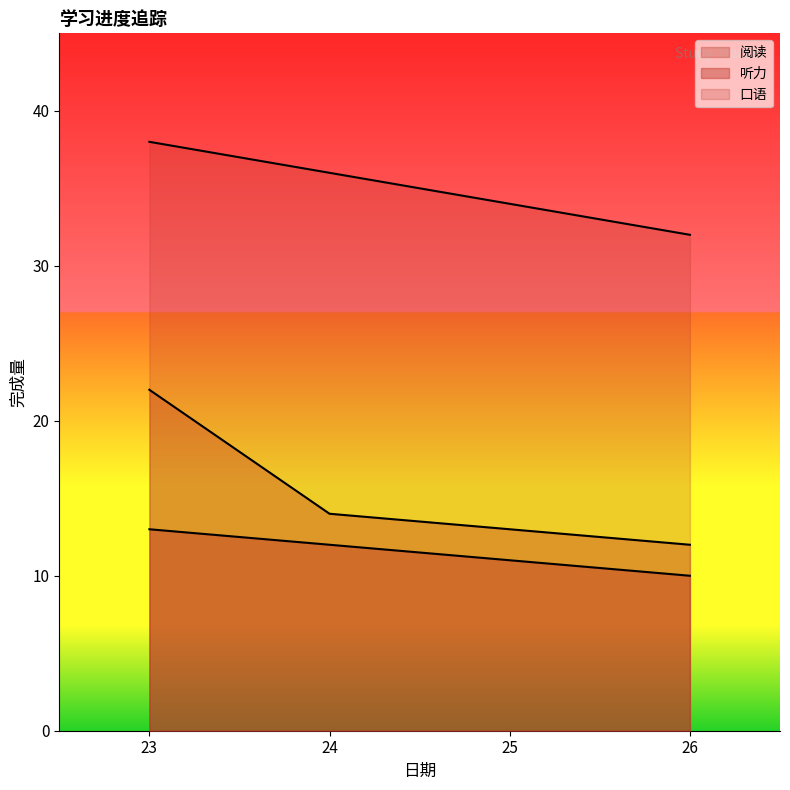

True or false: 阅读 and 听力 intersect in this chart.

False